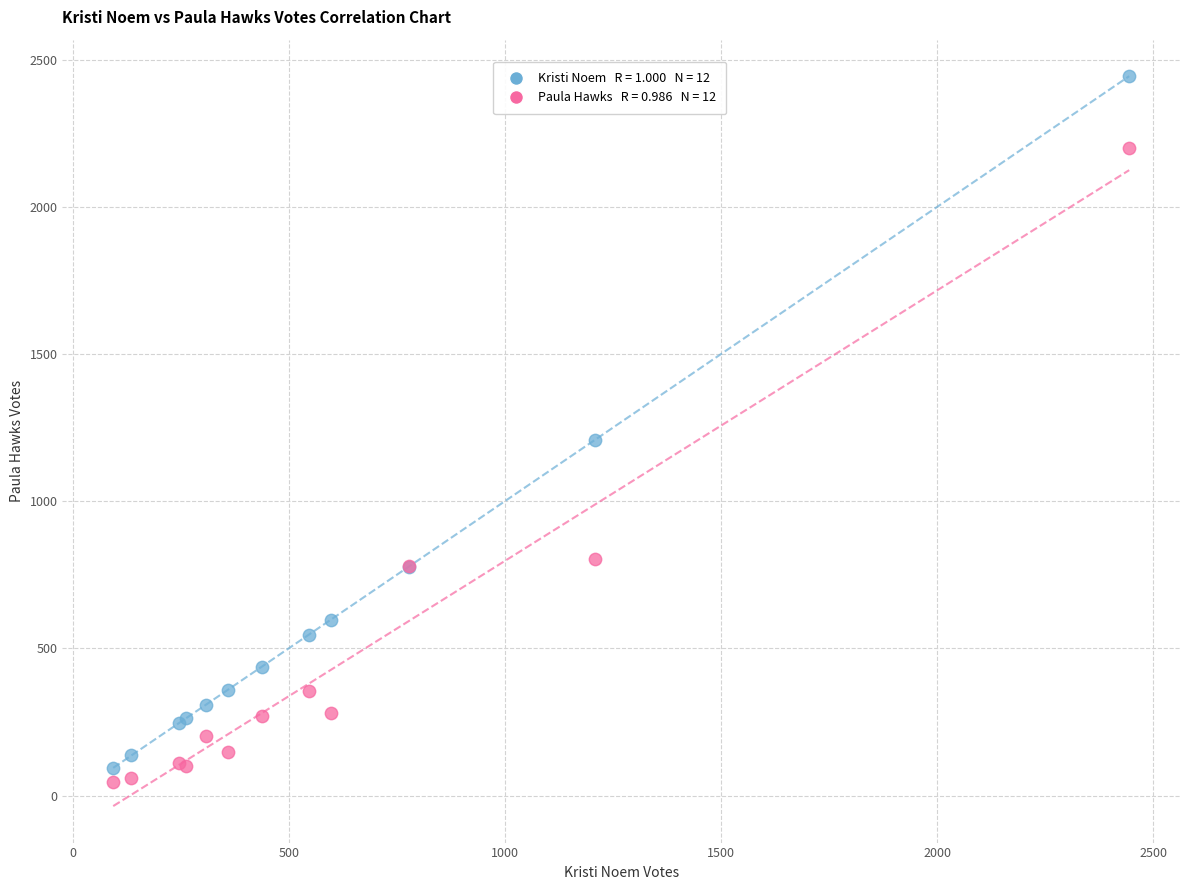

Across all series, what Y value is closest to 1245?

1208